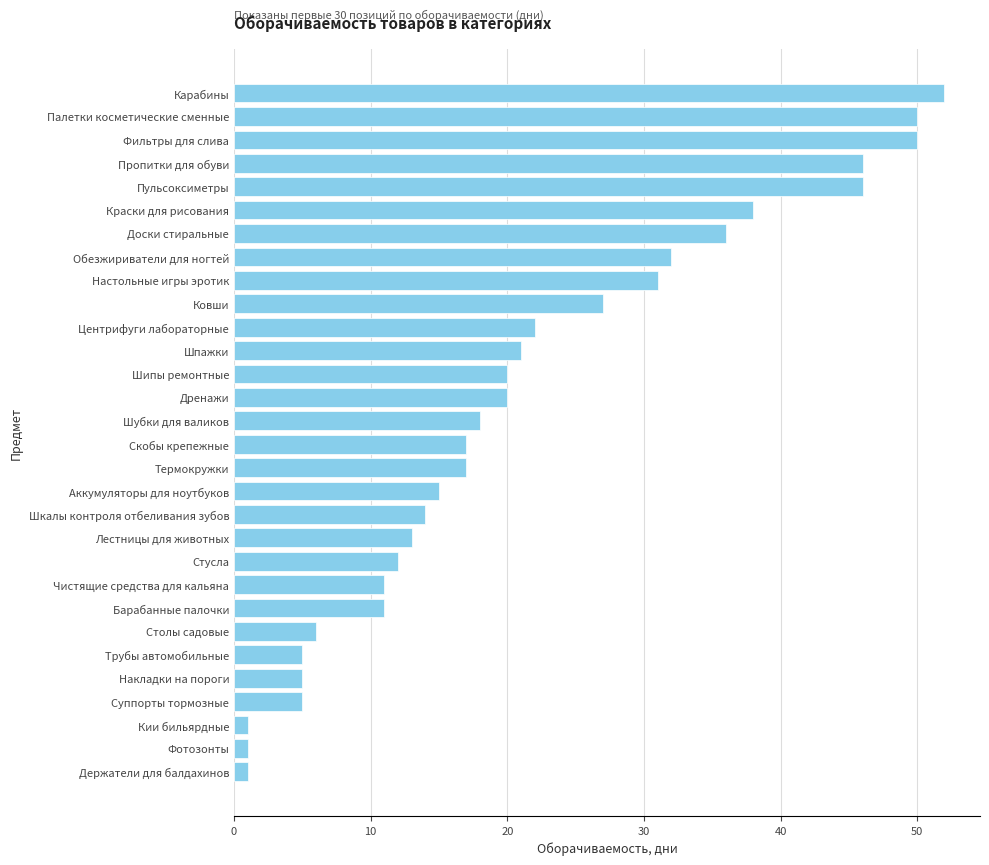

Is it true that the value at Карабины is 80?

False